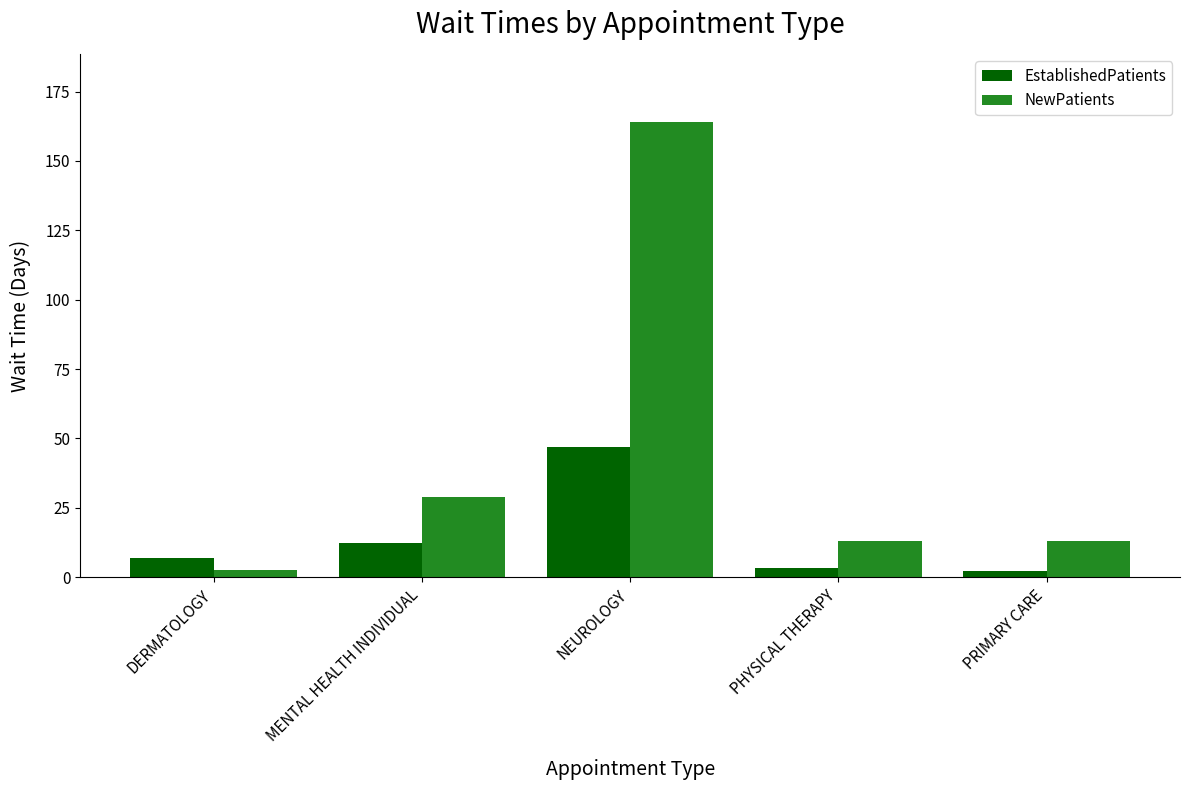

What is the difference between the maximum and minimum values in the NewPatients series?

161.4